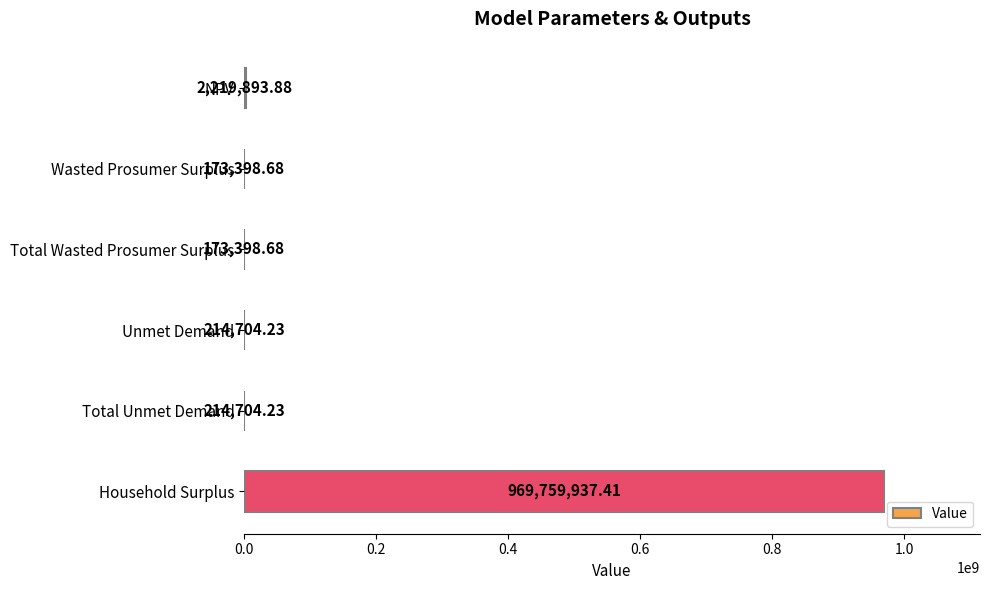

Approximately how many times larger is the value at Household Surplus compared to Wasted Prosumer Surplus?

5592.7